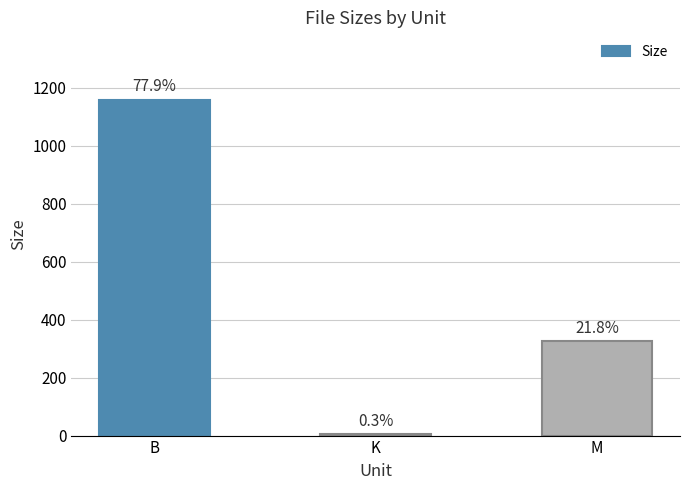

Does the chart contain stacked bars?

No